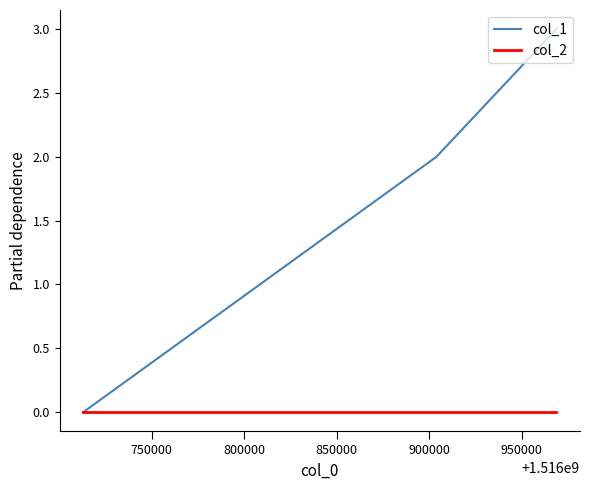

List the series in order of their peak value, highest first.

col_1, col_2